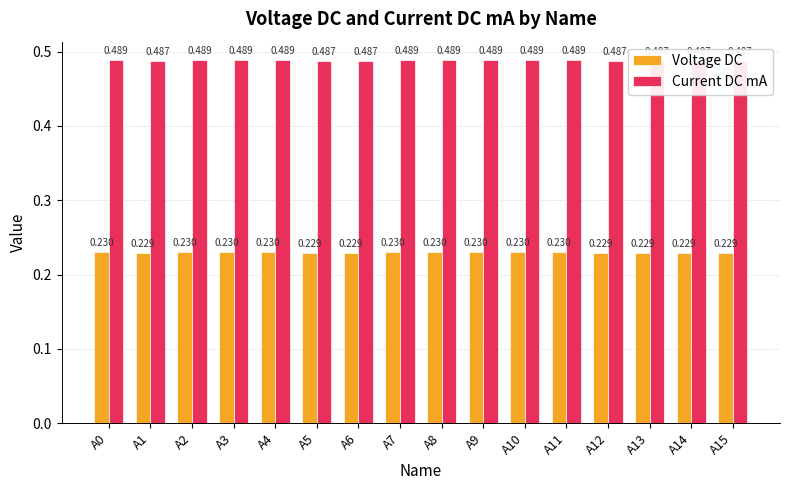

Where is Current DC mA nearest to the value 0?

A1